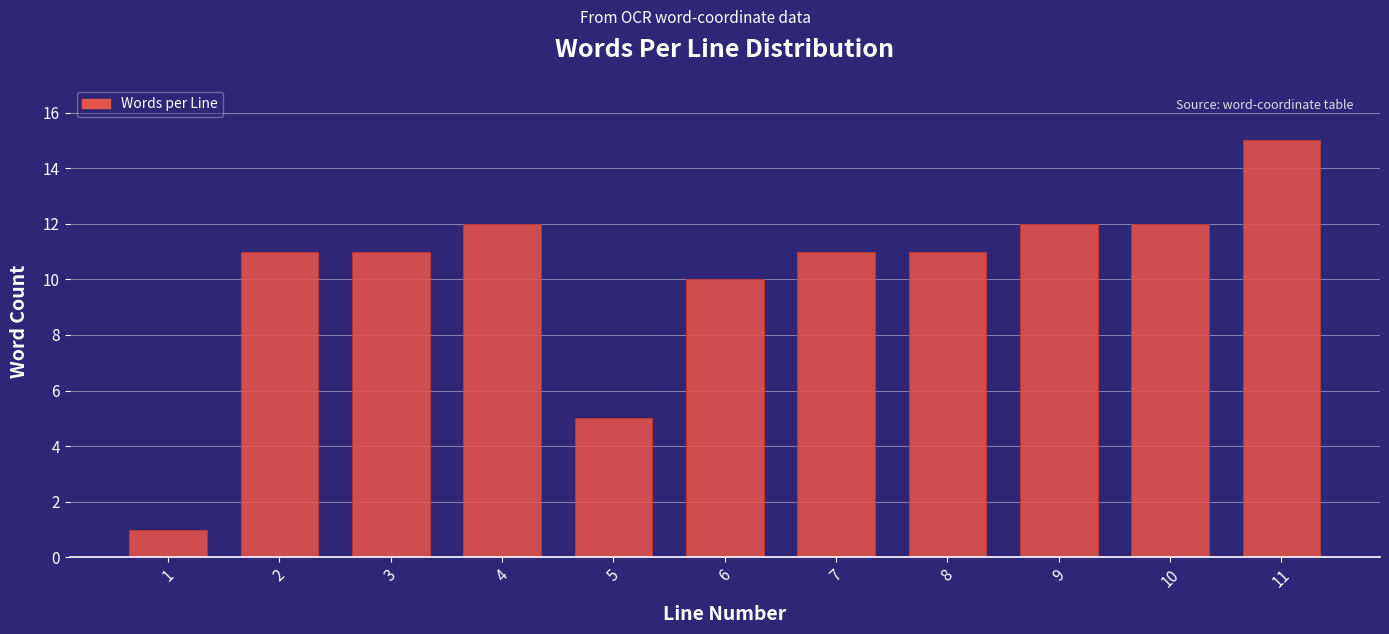

Reading left to right, what are all the values shown in this chart?

1=1	2=11	3=11	4=12	5=5	6=10	7=11	8=11	9=12	10=12	11=15